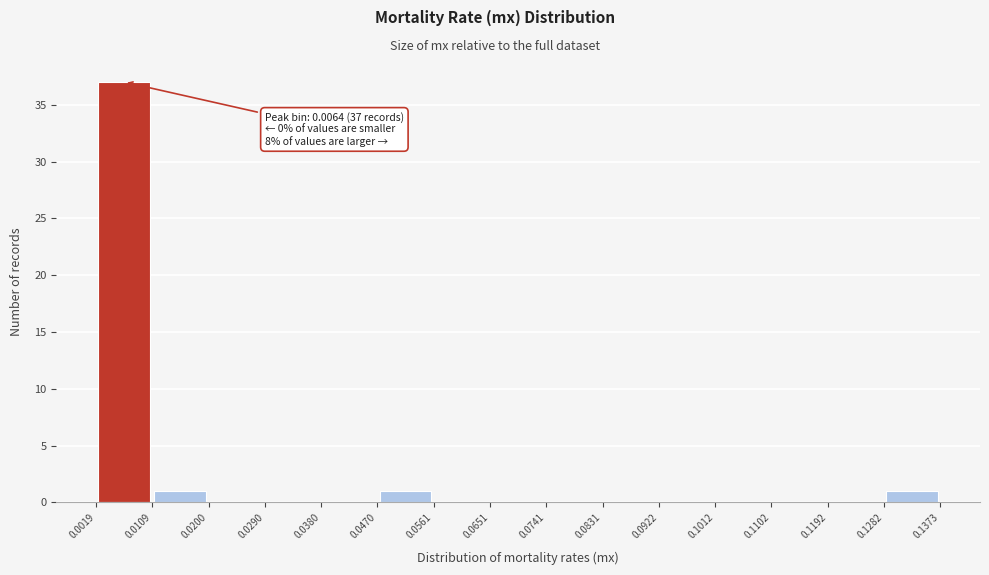

Which range on the x-axis has the tallest bar?

0.0019 to 0.0109